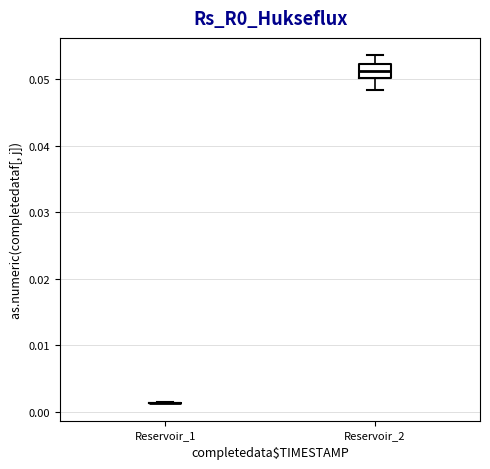

Reading left to right, transcribe this box plot: for each box, give where its median line is, the range the box spans, and where its two whiskers end, as read against the y-axis. The values are not printed on the chart, so give them approximately, as read against the axis.

Reservoir_1: box collapsed to a line at 0.001, whiskers 0.001 to 0.001
Reservoir_2: median 0.051, box 0.050 to 0.052, whiskers 0.048 to 0.054